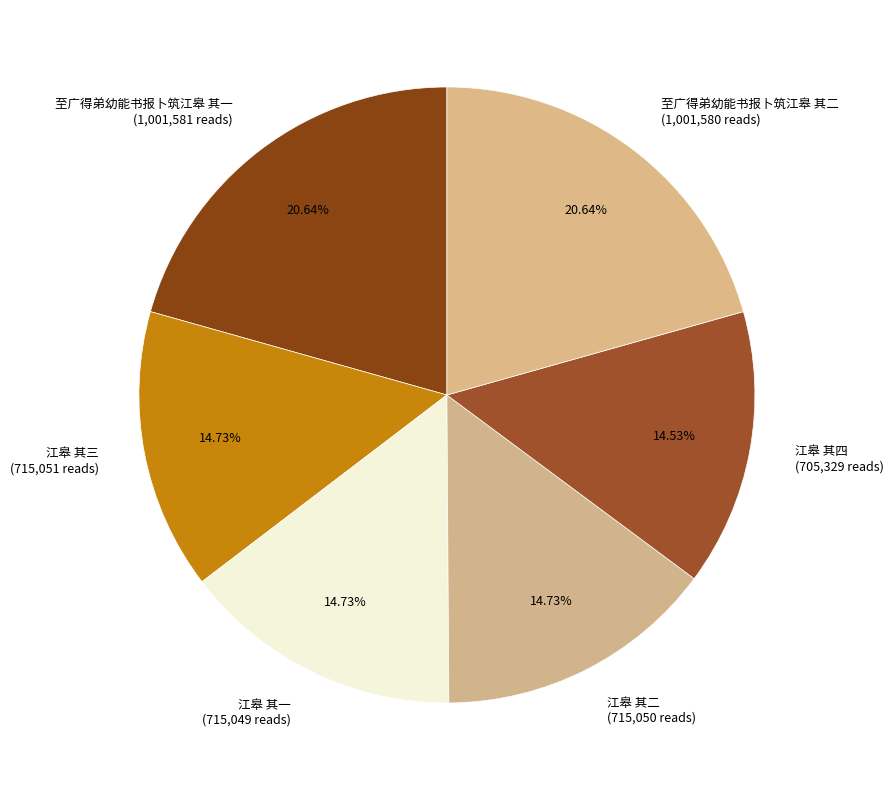

Is the sum of 至广得弟幼能书报卜筑江皋 其二 (1,001,580 reads) and 江皋 其二 (715,050 reads) greater than half?

No